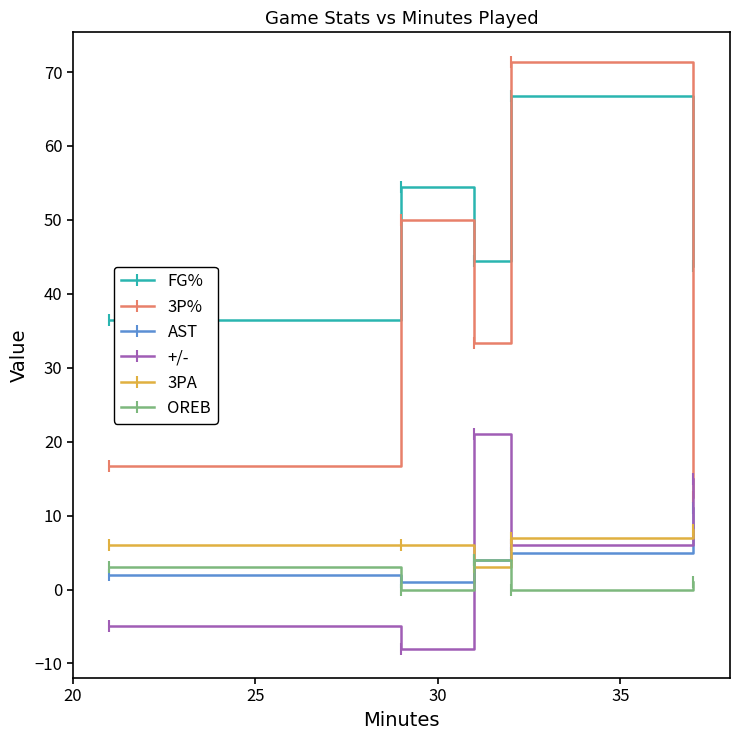

In FG%, how many points are higher than both neighbors (excluding endpoints)?

2